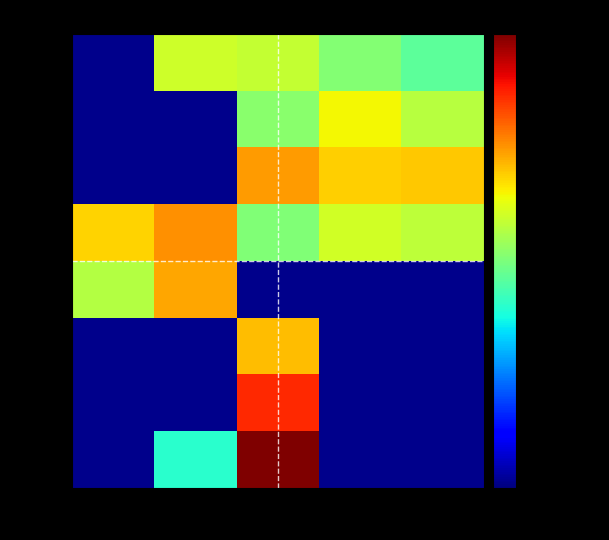

Where does the row-0 series first go above 1291?

col-1